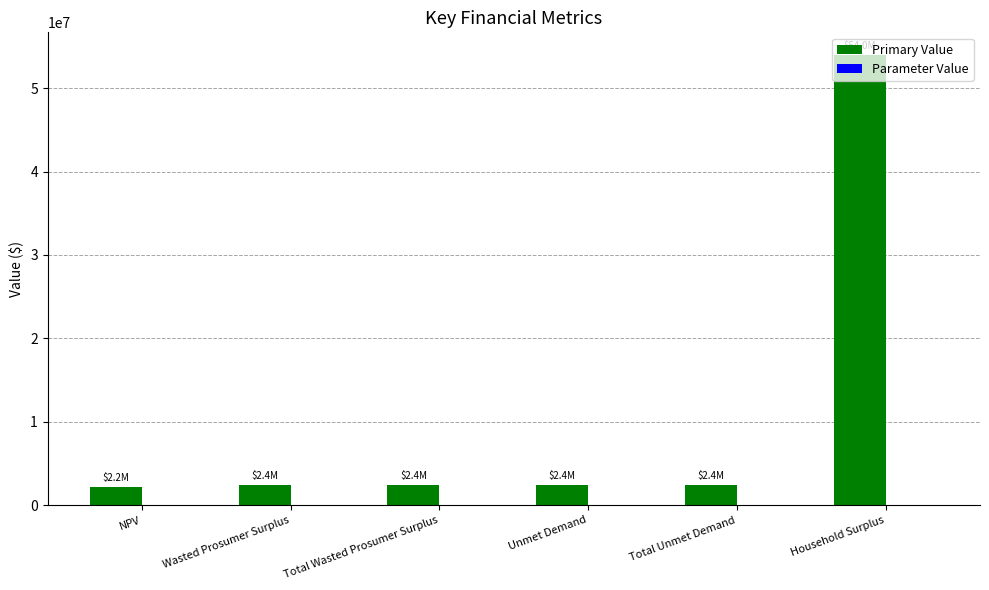

Which series has the largest total across all categories?

Primary Value